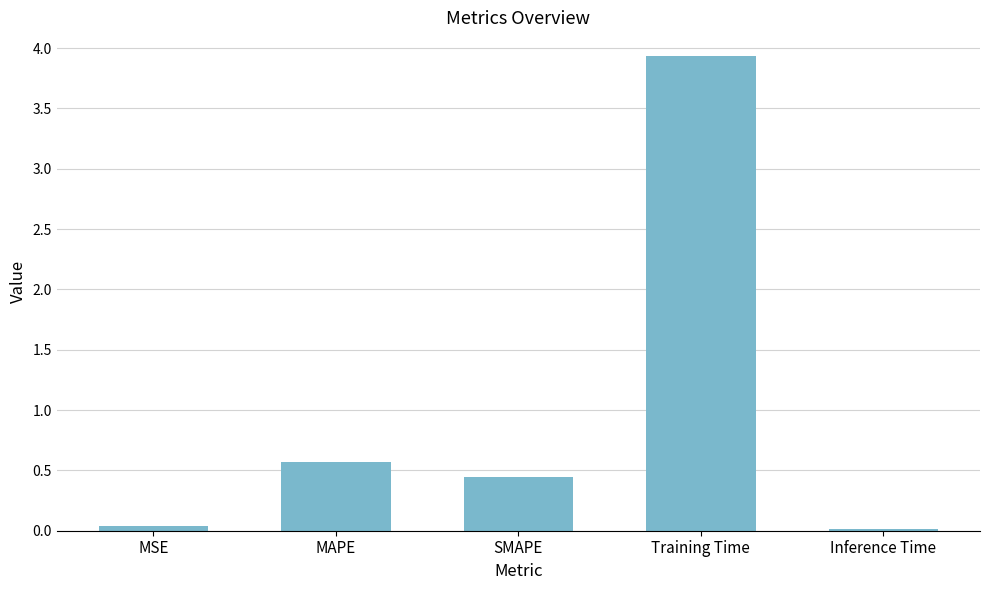

What is the sum of the values at MAPE and MSE?

0.6